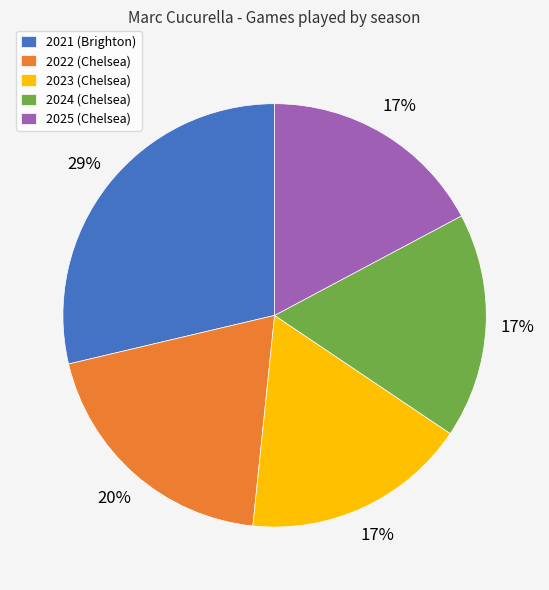

Is the sum of 2024 (Chelsea) and 2022 (Chelsea) greater than half?

No